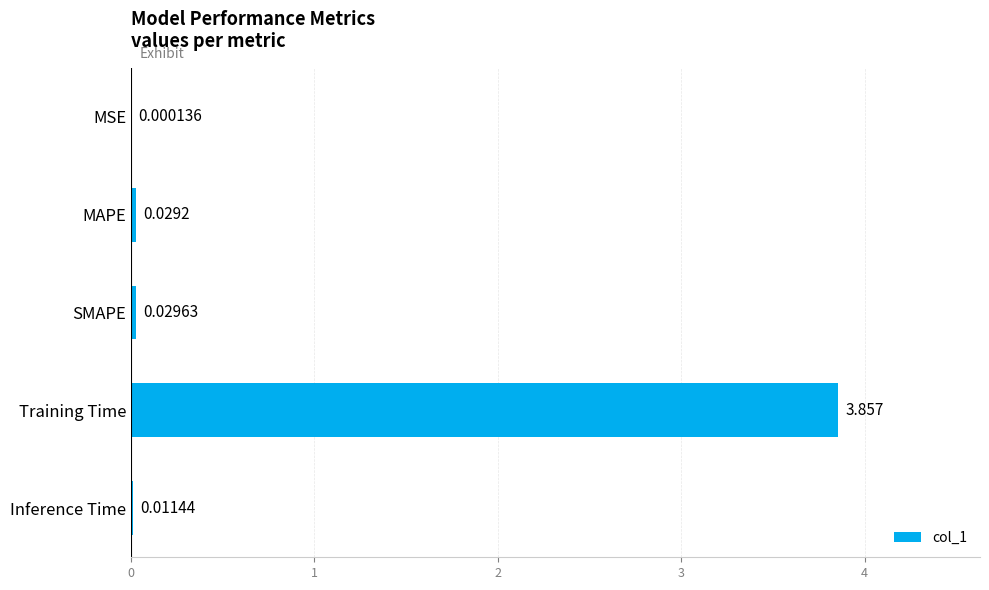

At which label is the value closest to 1?

SMAPE